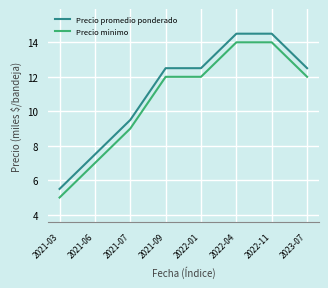

Reading right to left, transcribe all the data shown in this chart.

Precio promedio ponderado: 12.5	14.5	14.5	12.5	12.5	9.5	7.5	5.5
Precio minimo: 12.0	14.0	14.0	12.0	12.0	9.0	7.0	5.0